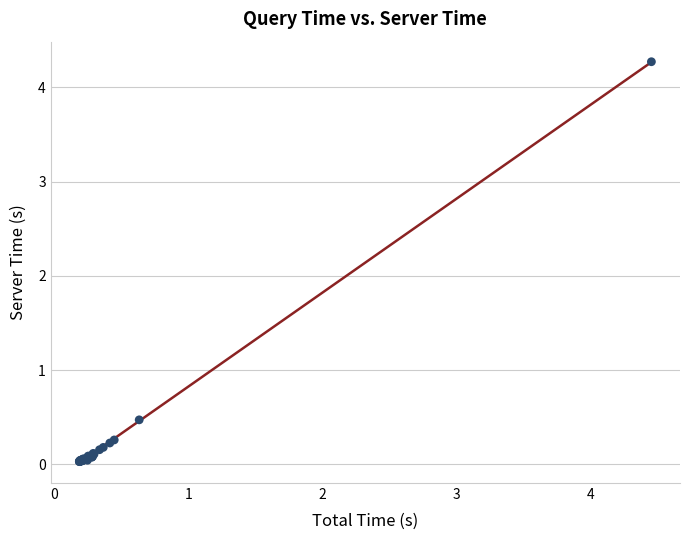

What Y value in the scatter plot is closest to 2?

0.5